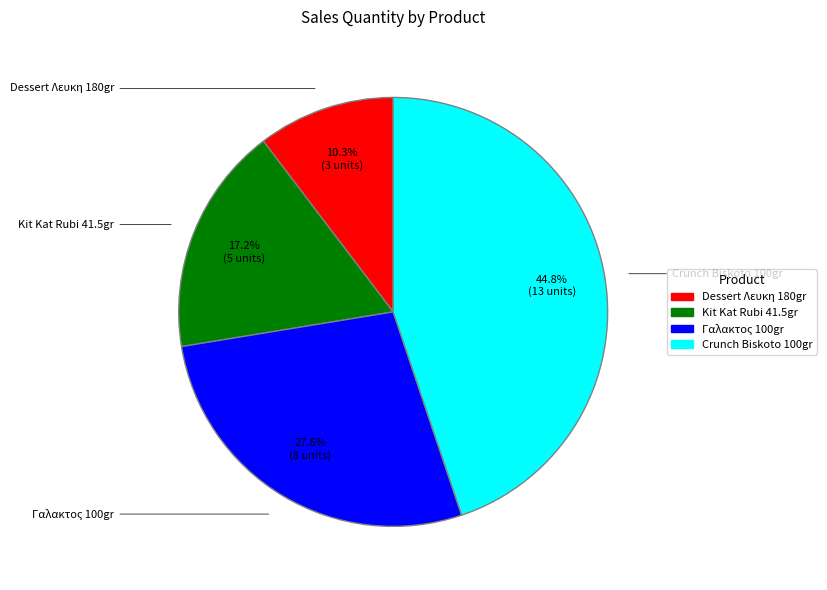

Is there a majority slice in this chart?

No